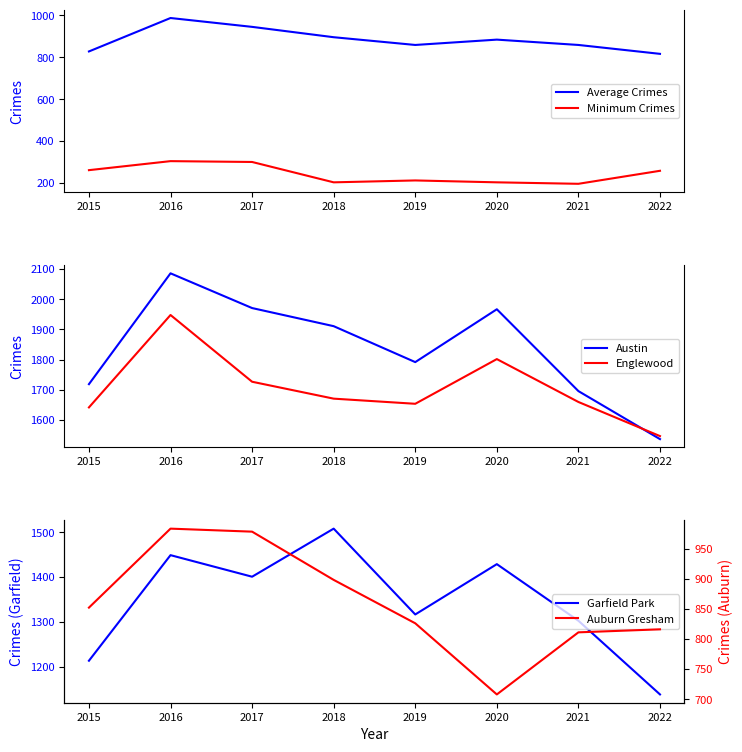

True or false: Minimum Crimes has a value of 354.0 at 2020.

False